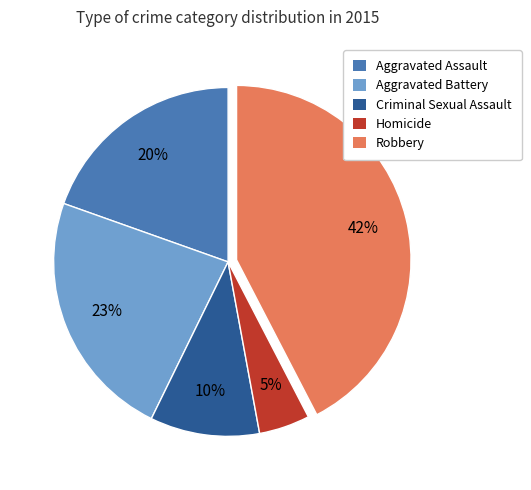

How many segments does this pie chart have?

5